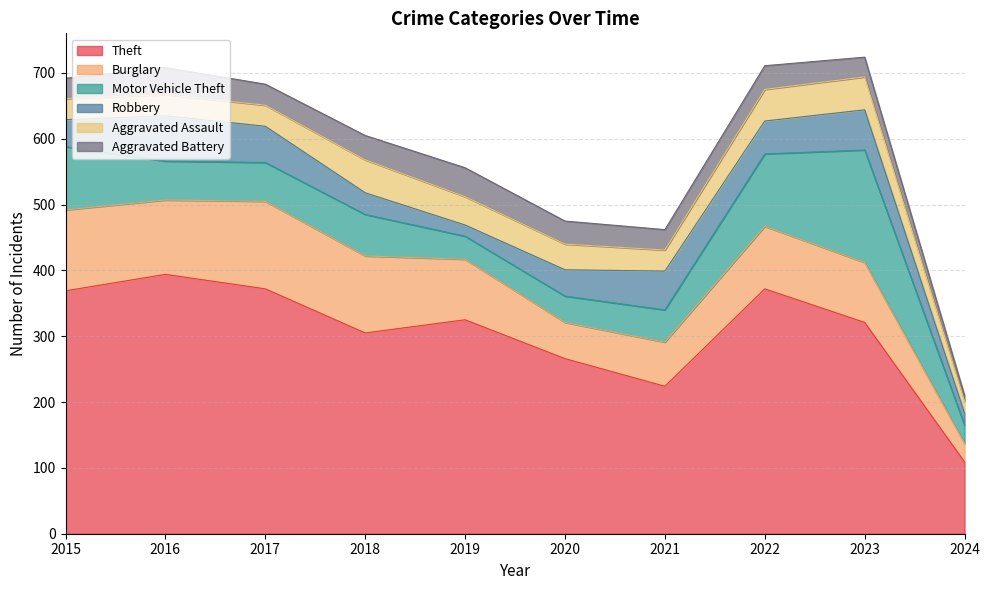

At which label is Aggravated Assault closest to 34?

2015